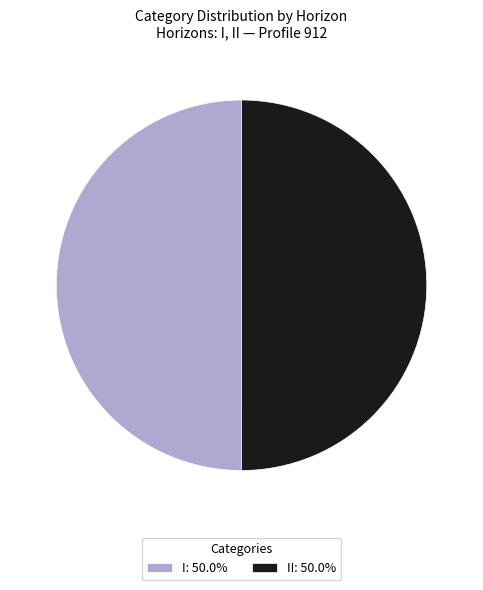

Combined, do I: 50.0% and II: 50.0% account for over 50%?

Yes